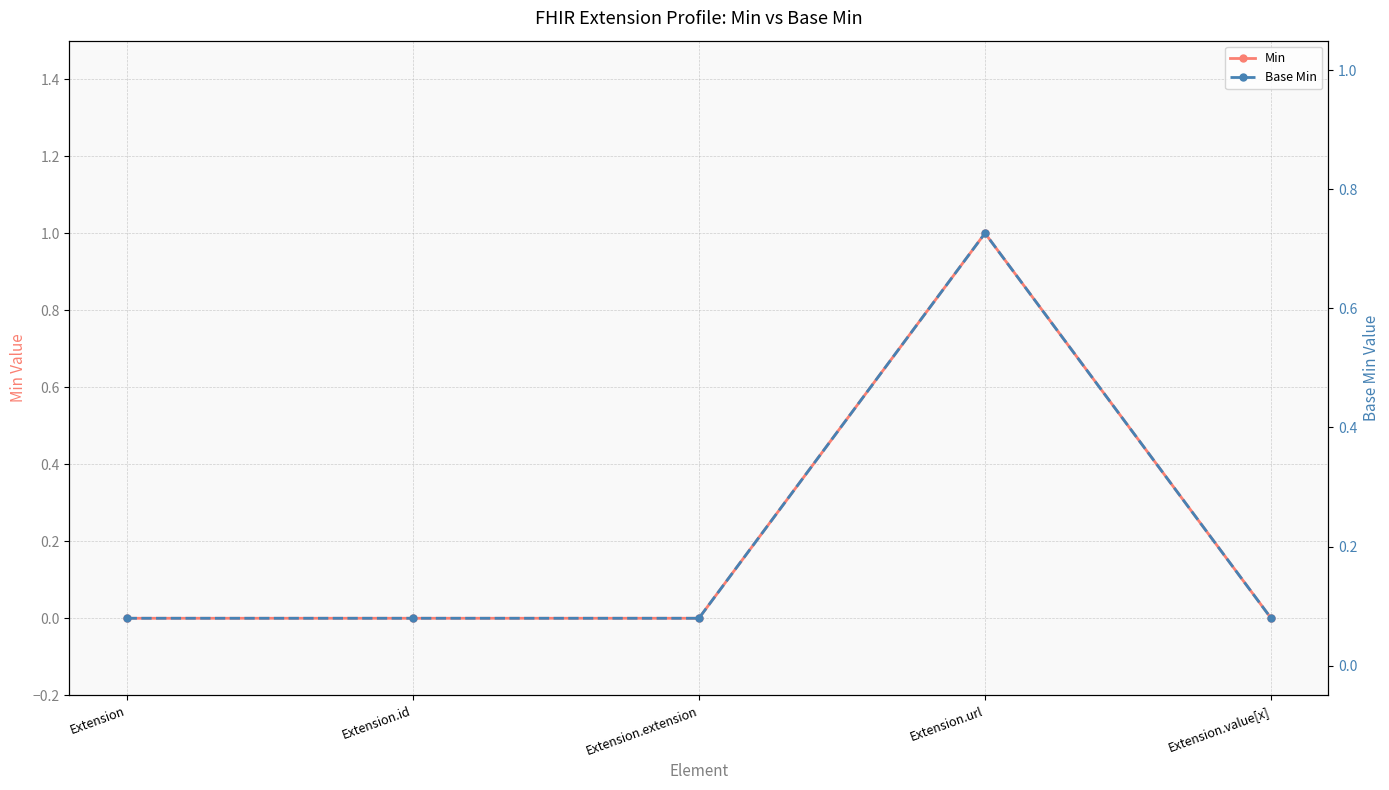

Between Extension.extension and Extension.value[x], which series saw the biggest shift?

Min